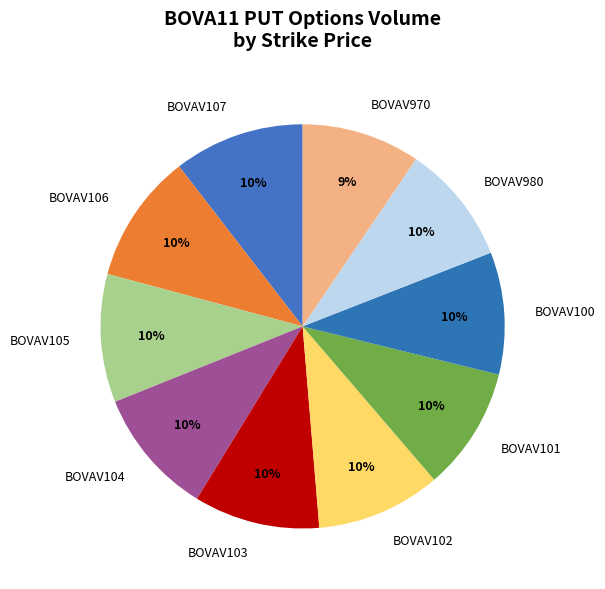

How many segments does this pie chart have?

10